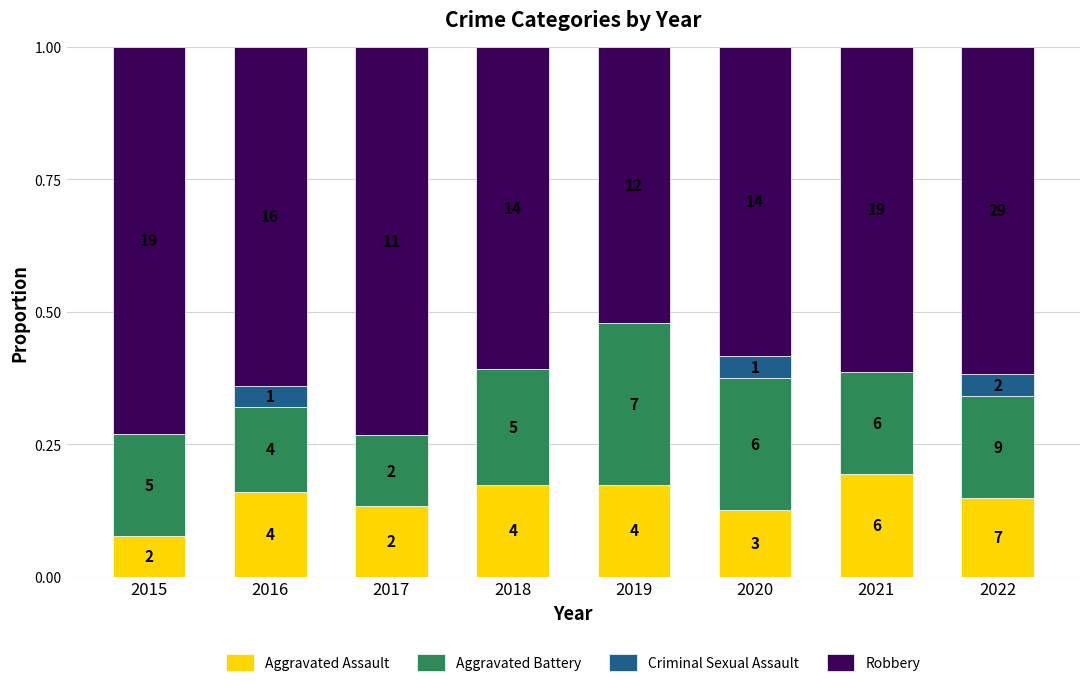

Which series has the widest spread of values?

Robbery